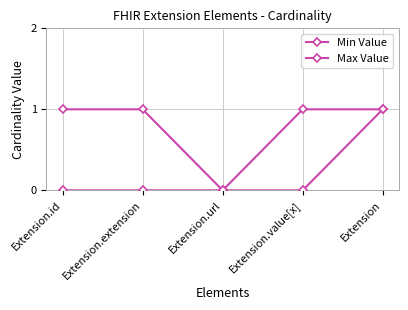

Is this an area chart (filled region under the line)?

No